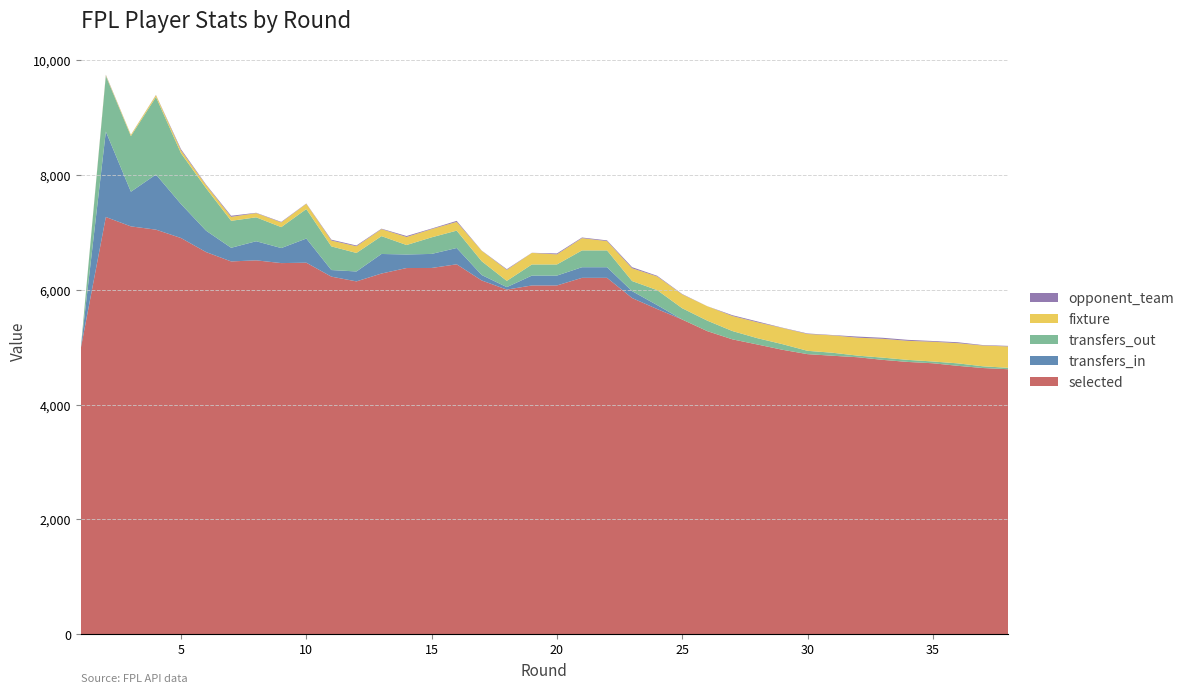

Reading right to left, extract all data points from this chart.

selected: 4616	4637	4675	4720	4743	4779	4825	4851	4879	4955	5047	5137	5280	5482	5665	5857	6209	6209	6076	6076	6004	6163	6445	6381	6380	6284	6147	6230	6473	6466	6514	6495	6658	6903	7049	7106	7269	4979
transfers_in: 0	0	0	0	0	0	0	0	0	0	0	0	0	0	69	120	185	185	172	172	43	95	284	245	236	341	173	115	421	262	333	238	373	592	961	604	1490	0
transfers_out: 25	30	43	31	36	39	28	52	58	98	110	145	183	197	261	176	293	293	194	194	109	240	303	289	165	311	323	412	514	365	417	470	741	886	1352	970	971	0
fixture: 372	362	352	344	332	328	313	303	293	282	277	262	251	241	238	222	162	214	176	202	192	182	152	143	140	122	116	102	92	82	73	69	52	50	32	21	13	1
opponent_team: 10	8	16	13	17	18	19	6	9	5	15	14	1	7	12	20	13	11	16	2	12	4	18	10	17	8	14	15	5	9	6	19	11	20	4	2	7	1